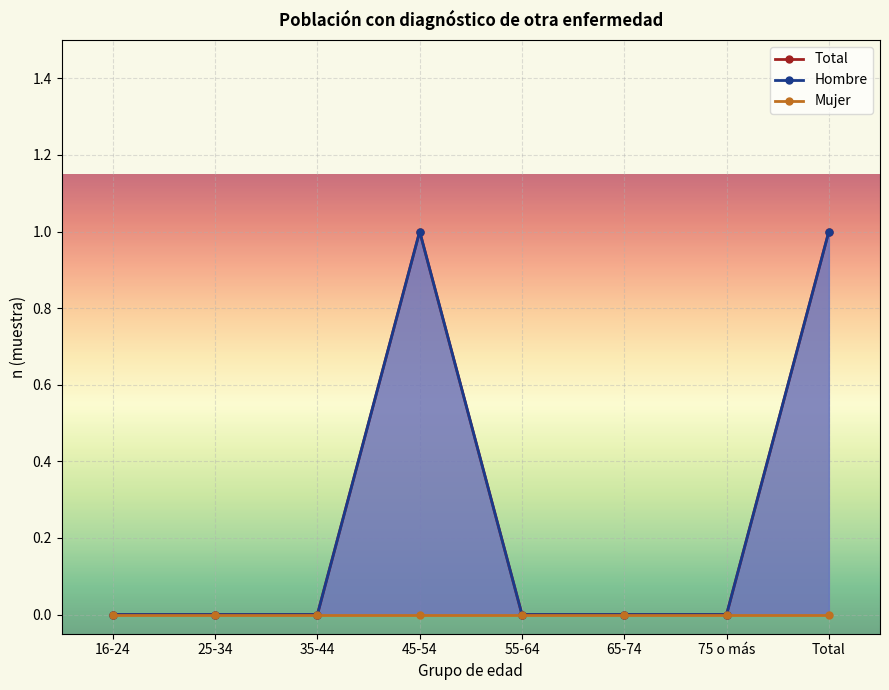

The value of Total n (muestra) at 75 o más is 0. True or false?

False